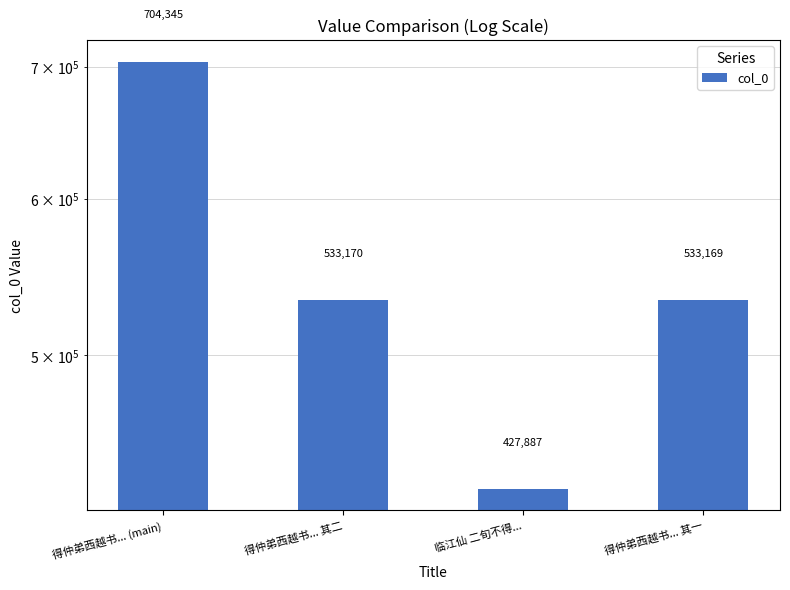

Read the value at 得仲弟西越书... 其二, to the nearest 50.

533150